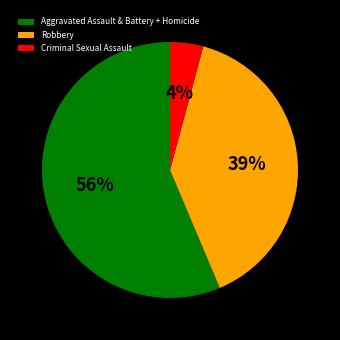

Is Aggravated Assault & Battery + Homicide the majority of the pie?

Yes